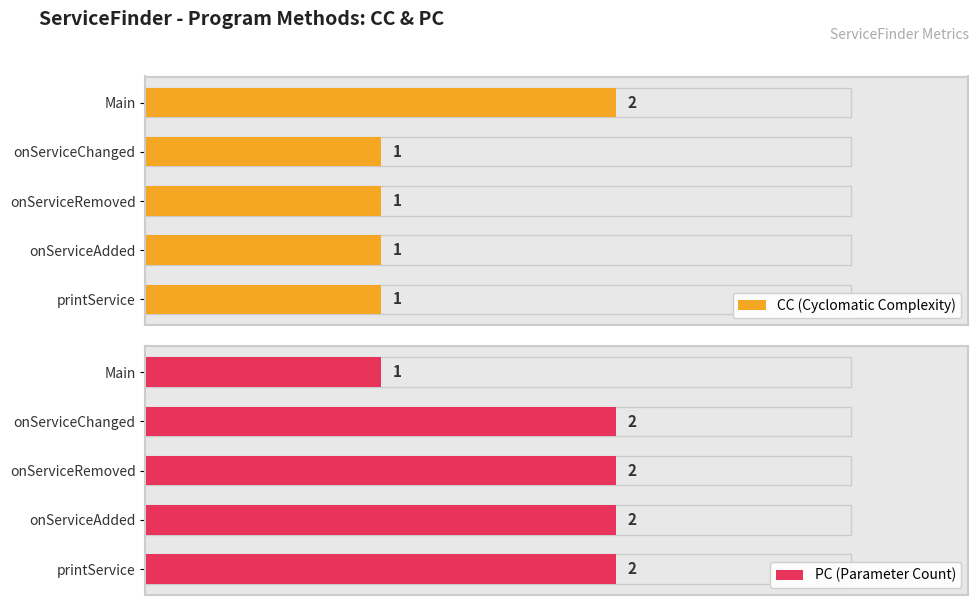

How many groups of bars are there?

5